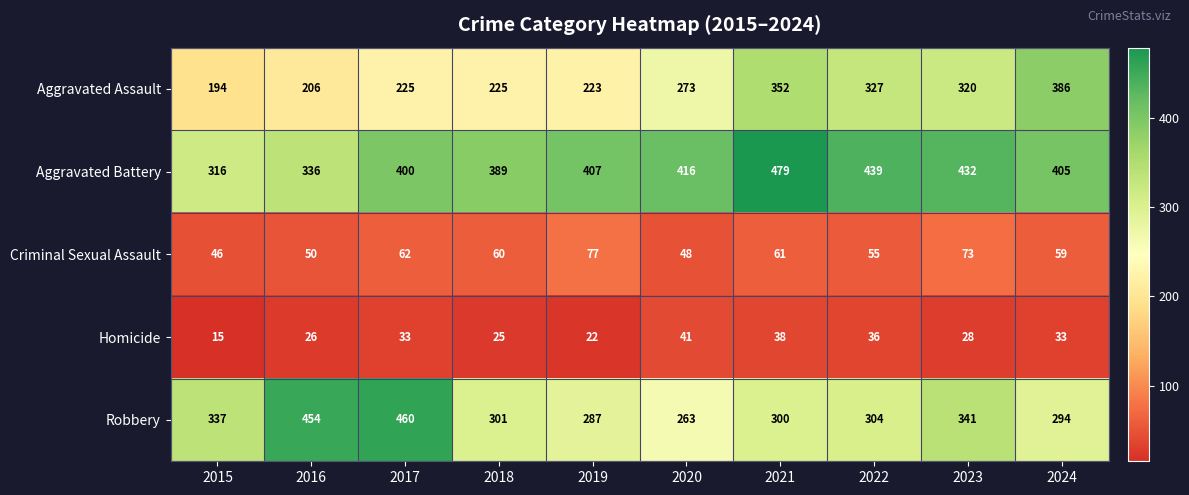

Which series has the largest total across all categories?

Aggravated Battery